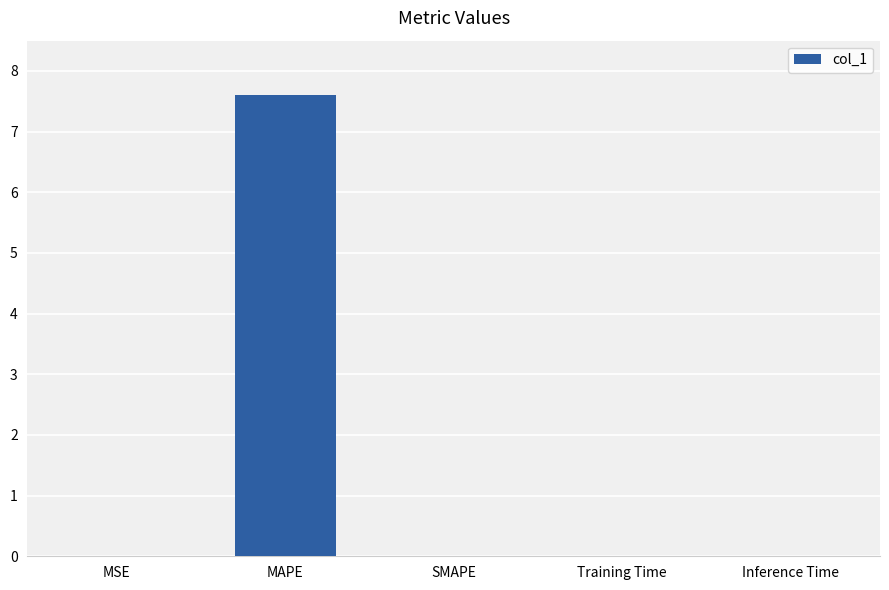

The value at MAPE is 7.6. True or false?

True